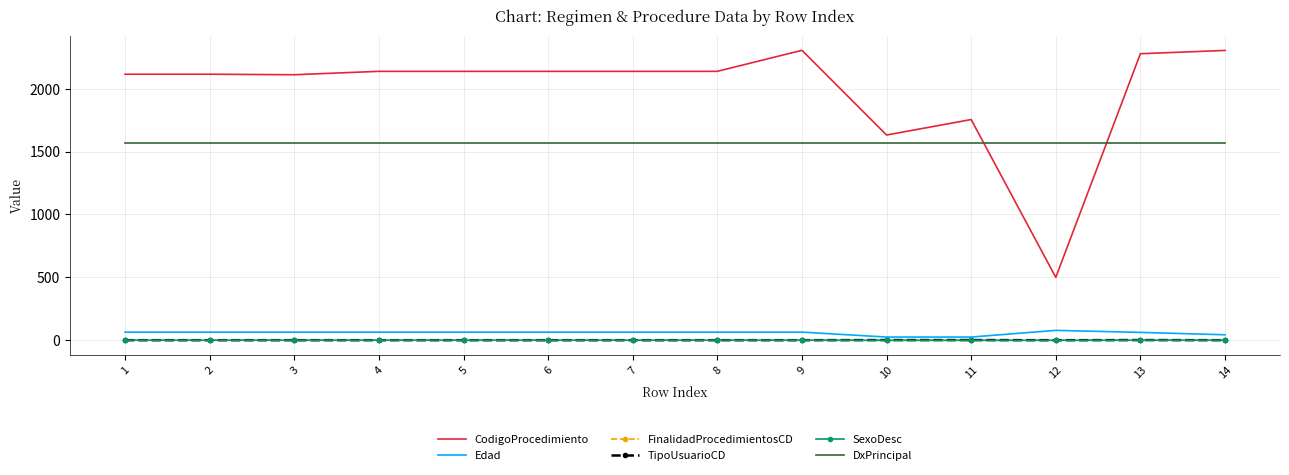

How many SexoDesc values are between 1 and 2?

11